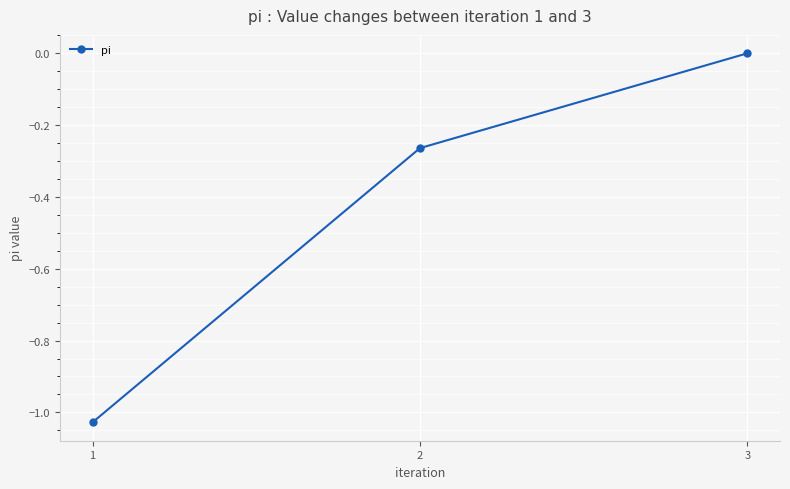

At which label is the value closest to 0?

3